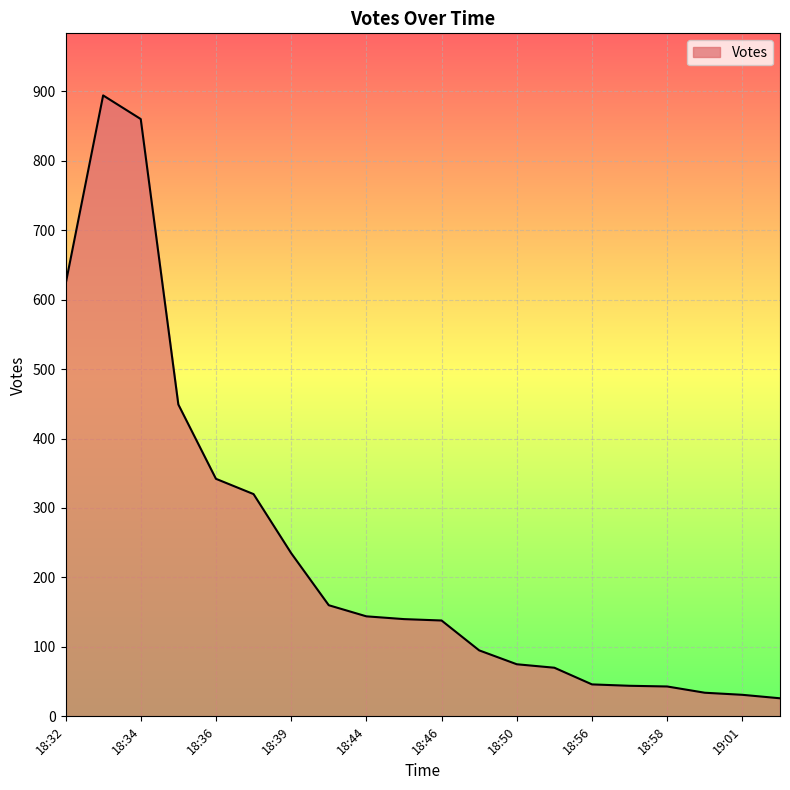

What is the smallest value displayed?

26